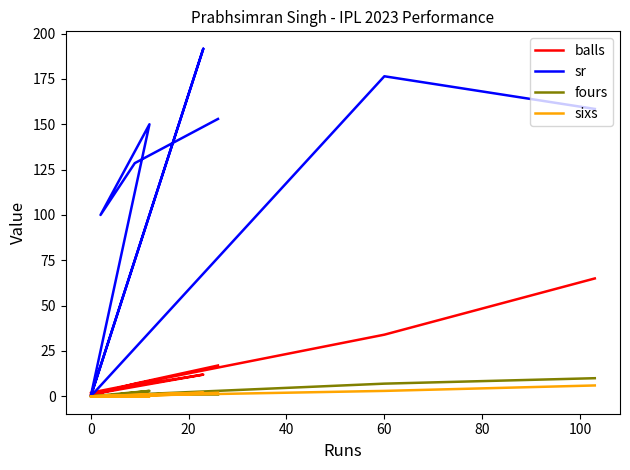

Rank the series by their maximum value, from highest to lowest.

sr, balls, fours, sixs